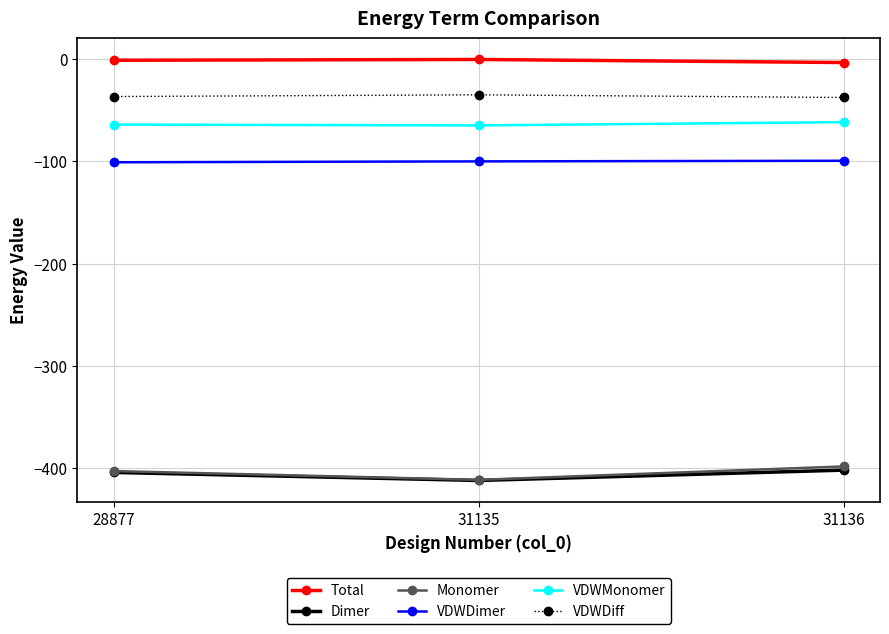

How many lines are shown in the chart?

6